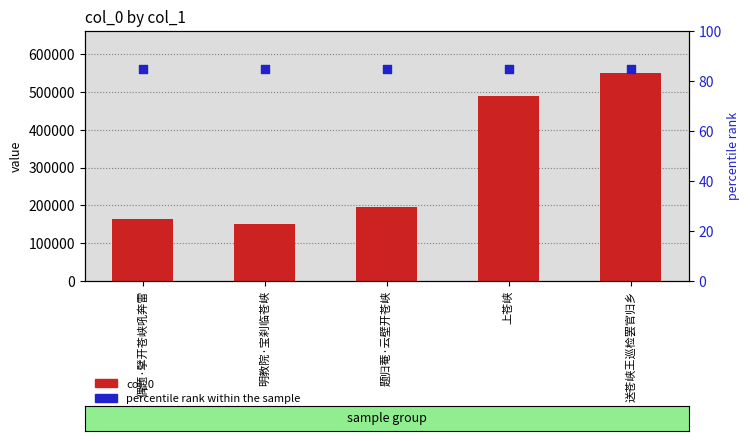

Which series contains the lowest Y value?

percentile rank within the sample